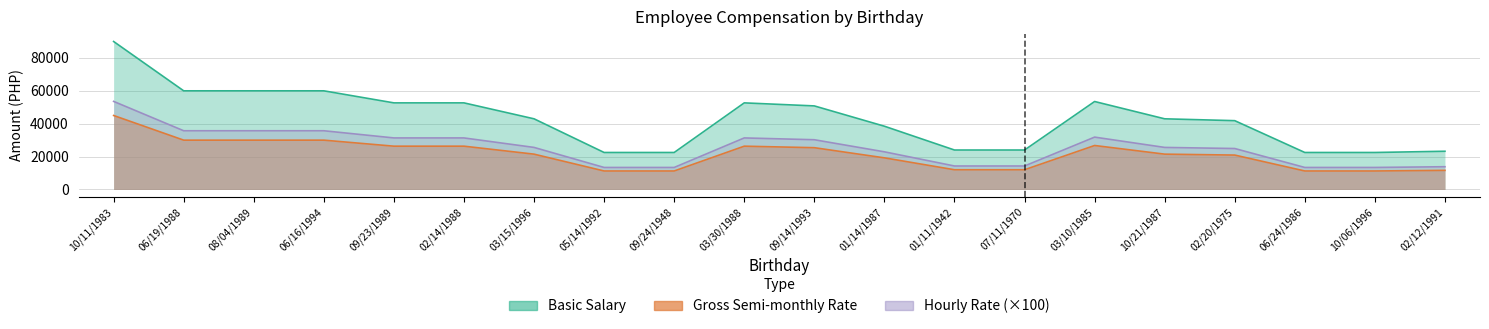

Which series changed the most between 01/14/1987 and 06/24/1986?

Basic Salary